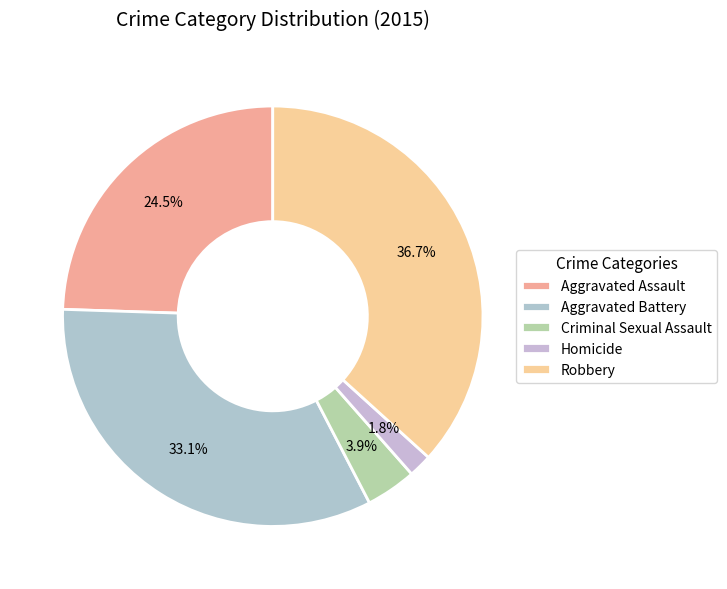

What is the smallest slice in the pie chart?

Homicide